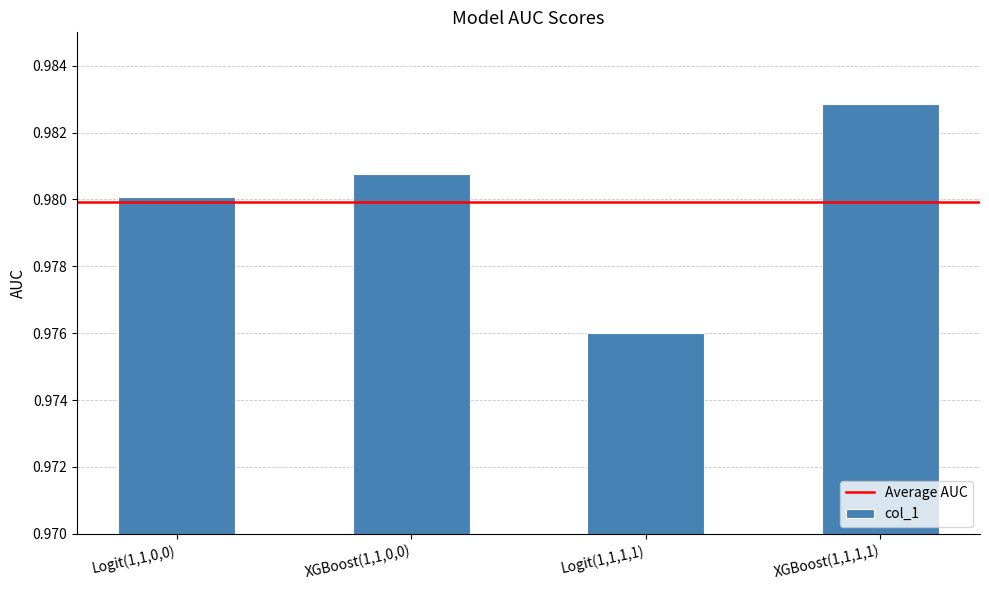

What is the label of the 2nd bar from the left?

XGBoost(1,1,0,0)